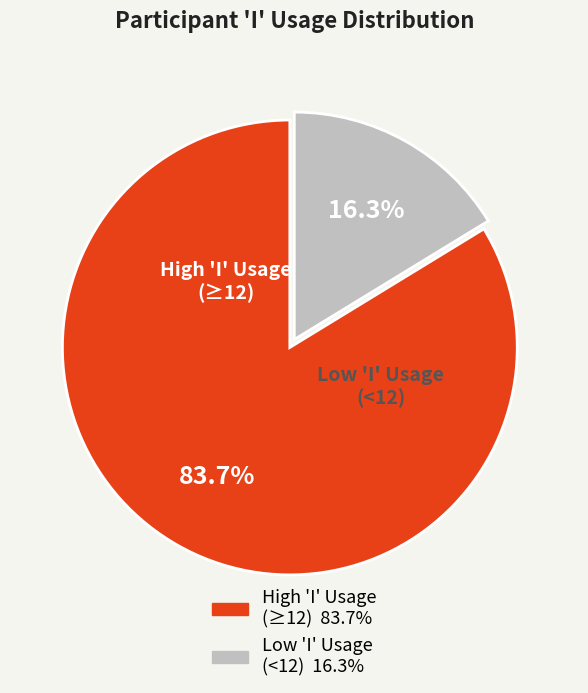

Does any single category account for the majority?

Yes